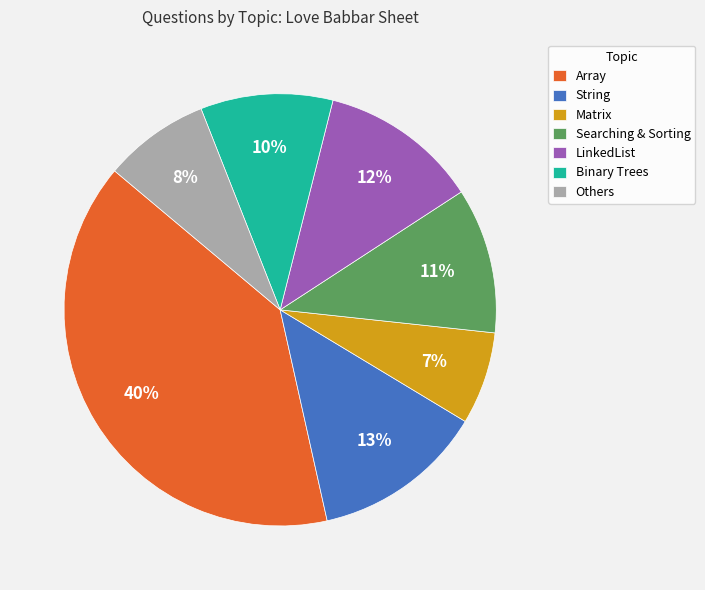

Is the sum of Matrix and String greater than half?

No